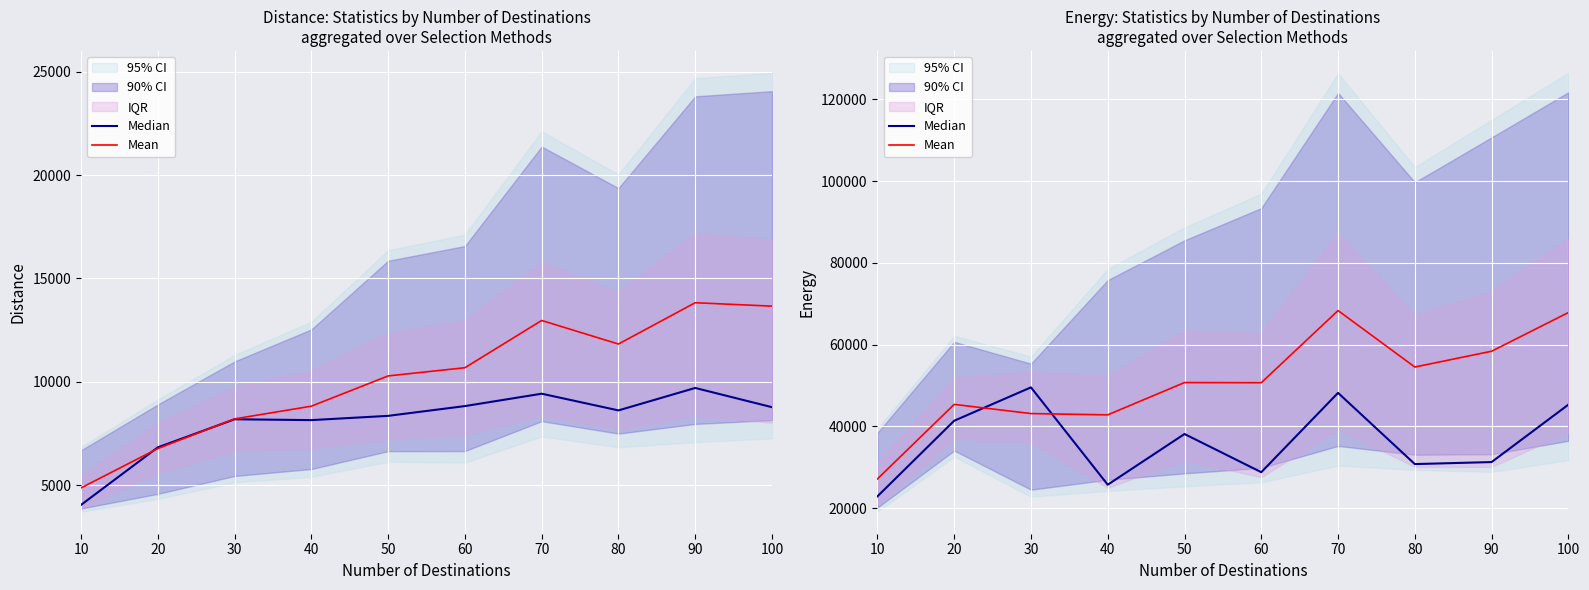

The Median series shows 28769.5 at 60. True or false?

True